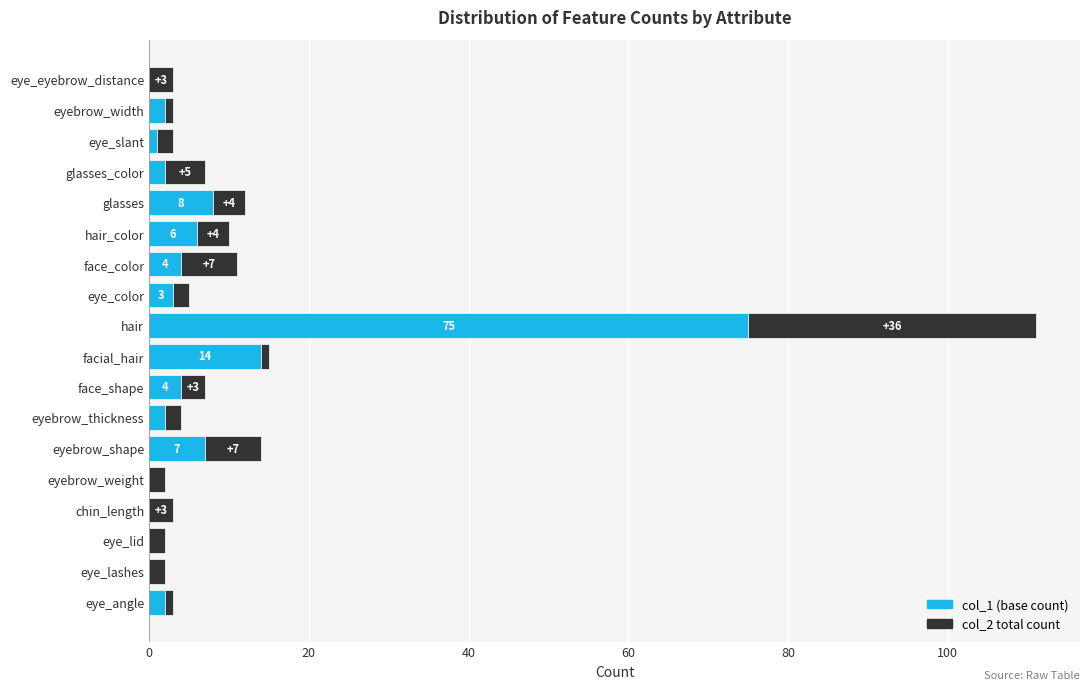

At which category is the sum across all series the highest?

hair